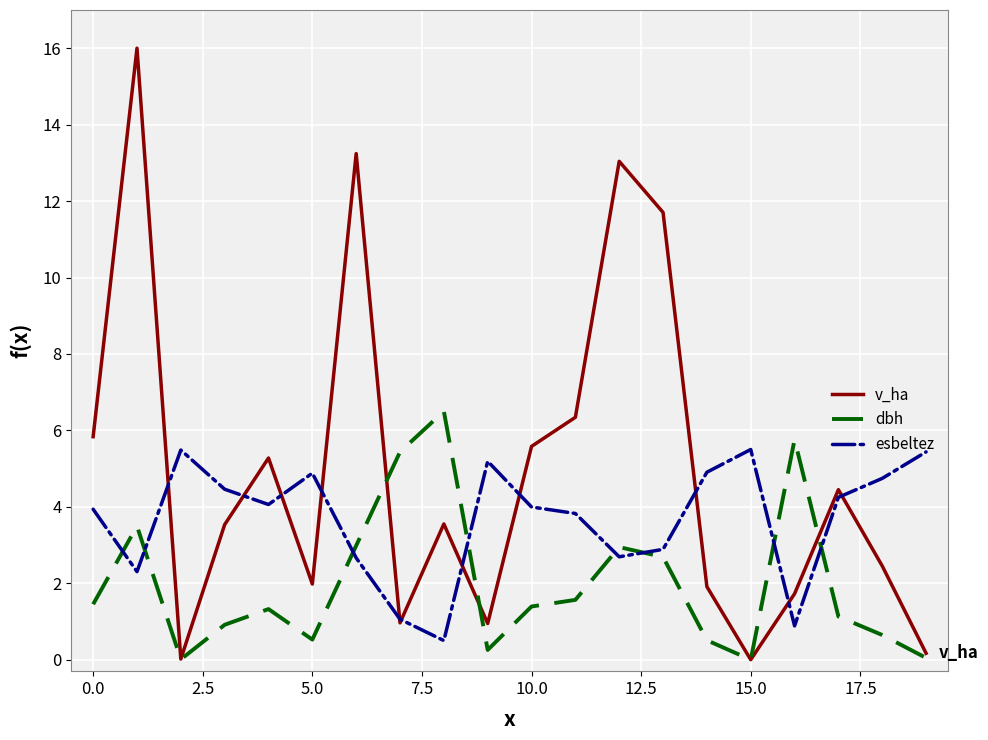

Which series has the widest spread of values?

v_ha